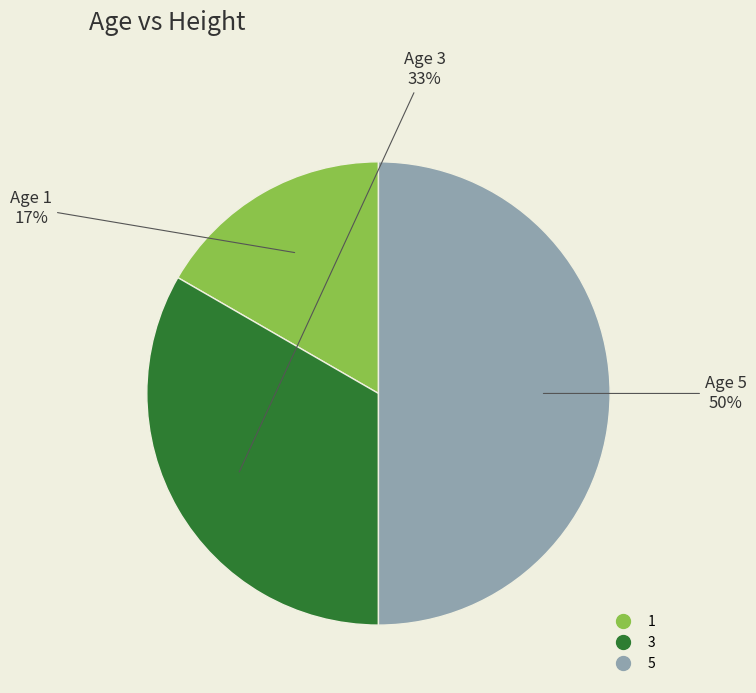

Rank the categories by value from lowest to highest.

1, 3, 5